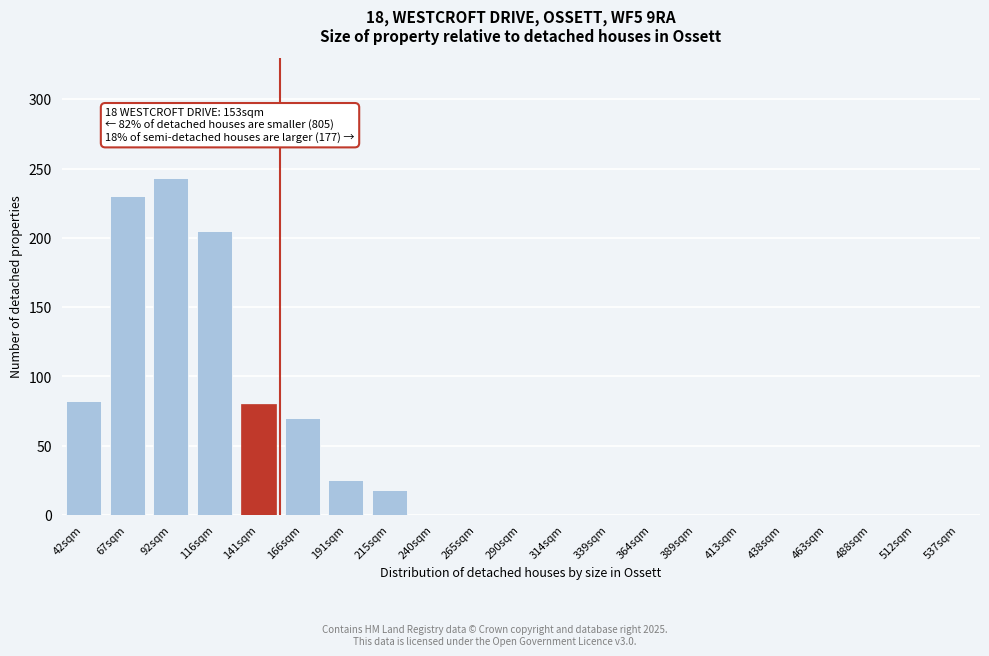

Reading left to right, what are all the values shown in this chart?

42sqm=82	67sqm=230	92sqm=243	116sqm=205	141sqm=80	166sqm=70	191sqm=25	215sqm=18	240sqm=0	265sqm=0	290sqm=0	314sqm=0	339sqm=0	364sqm=0	389sqm=0	413sqm=0	438sqm=0	463sqm=0	488sqm=0	512sqm=0	537sqm=0